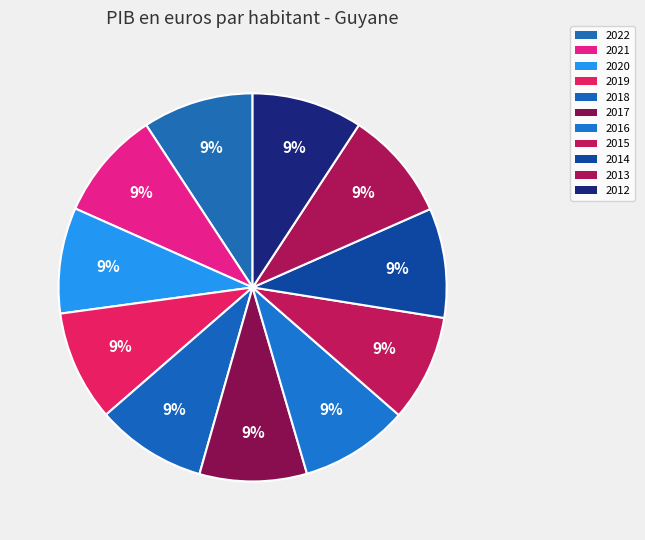

Is there a majority slice in this chart?

No